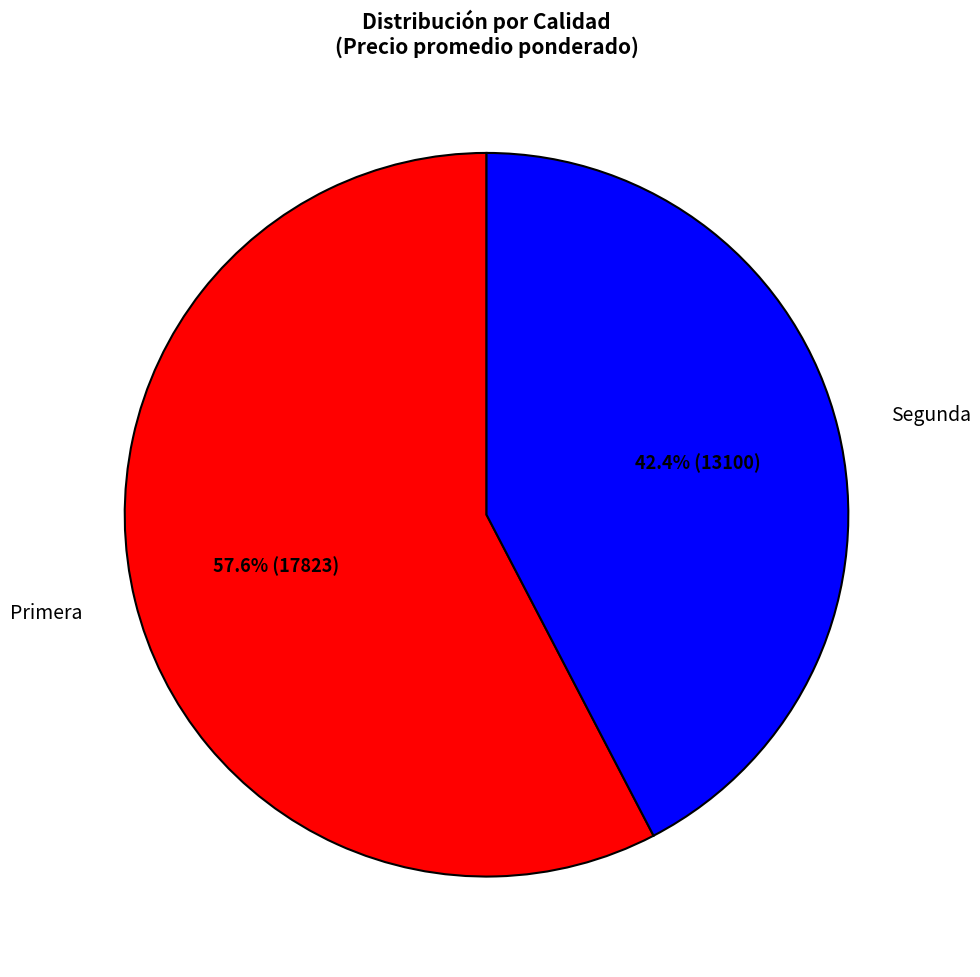

Count the number of slices in the pie.

2